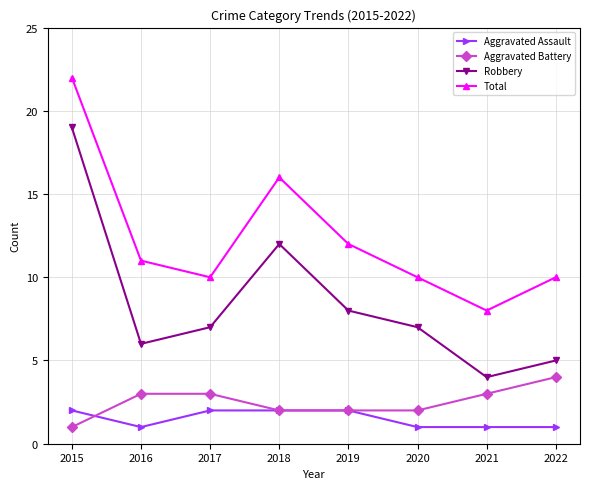

What is the sum of the Total values at 2017 and 2021?

18